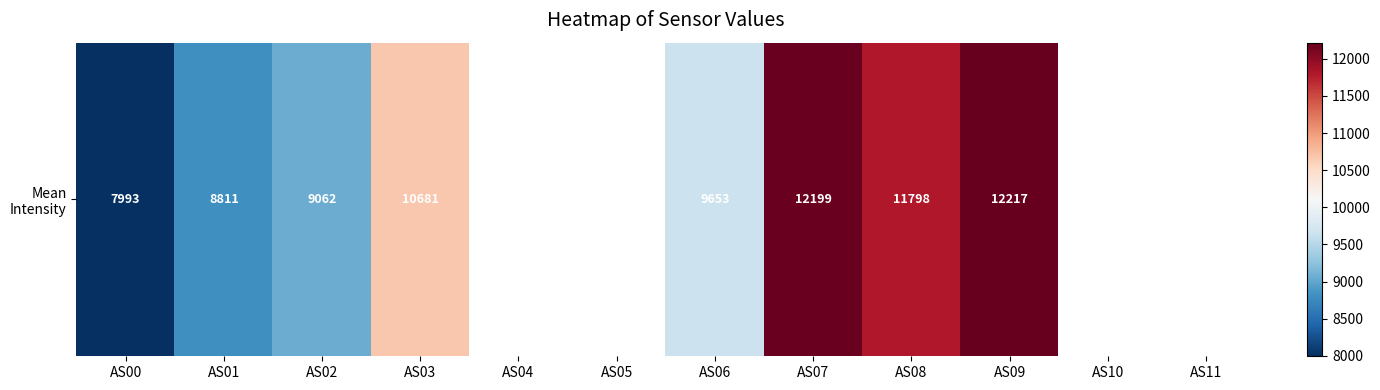

What is the change in value from AS02 to AS07?

+3137.0